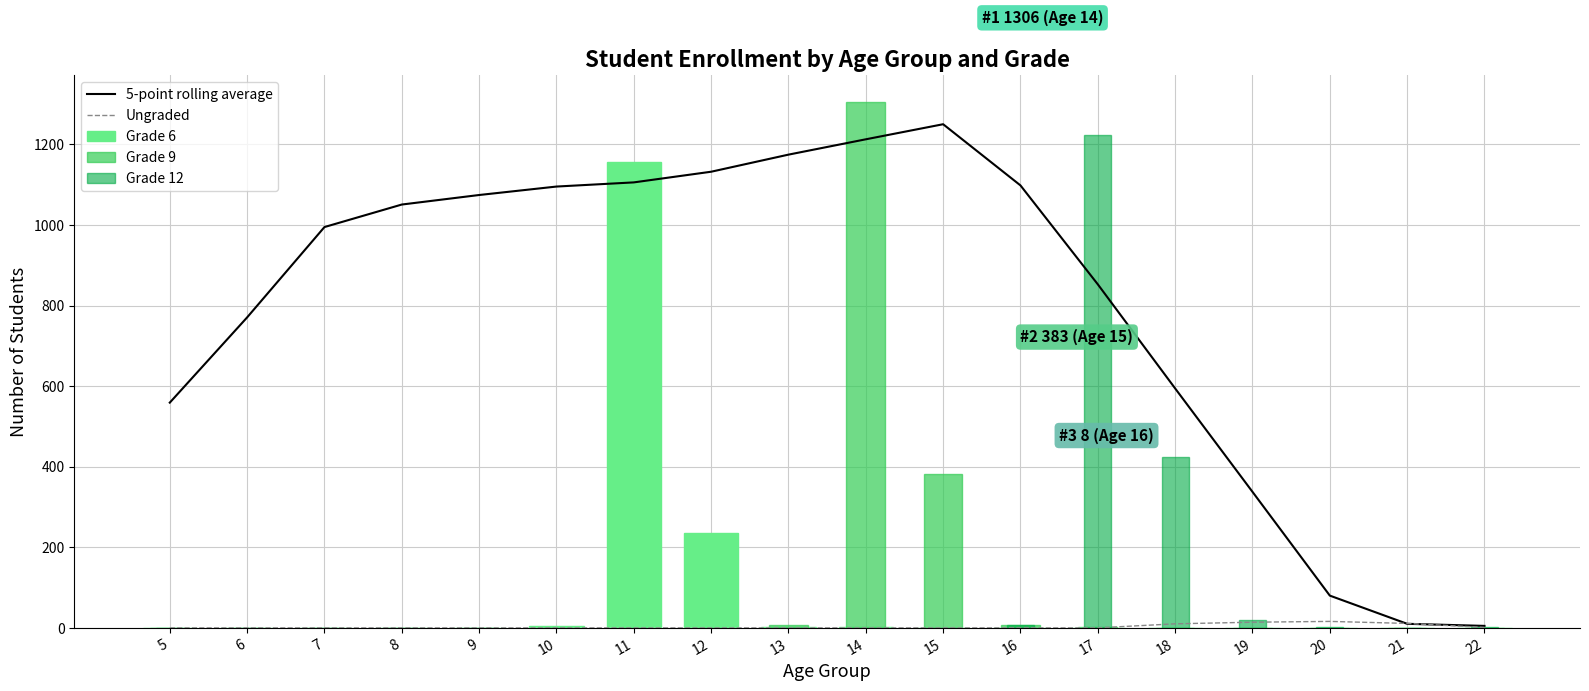

Which series has the largest total across all categories?

5-point rolling average